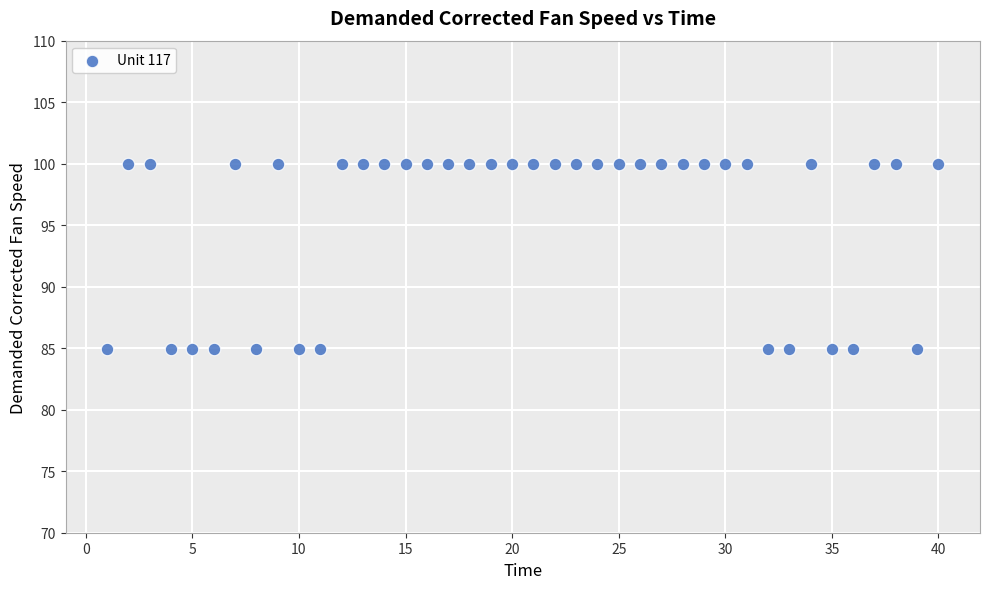

What is the range of Y values (max minus min)?

15.1